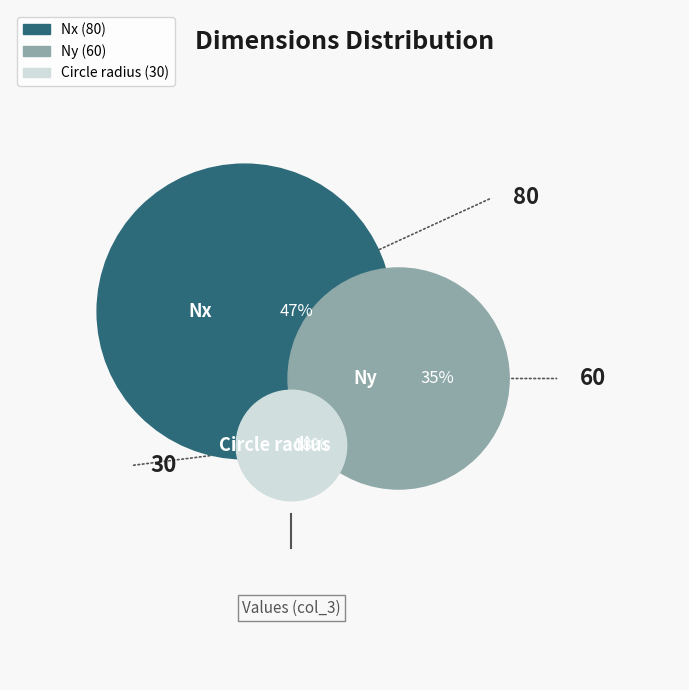

What is the total percentage of Ny and Circle radius?

52.9%